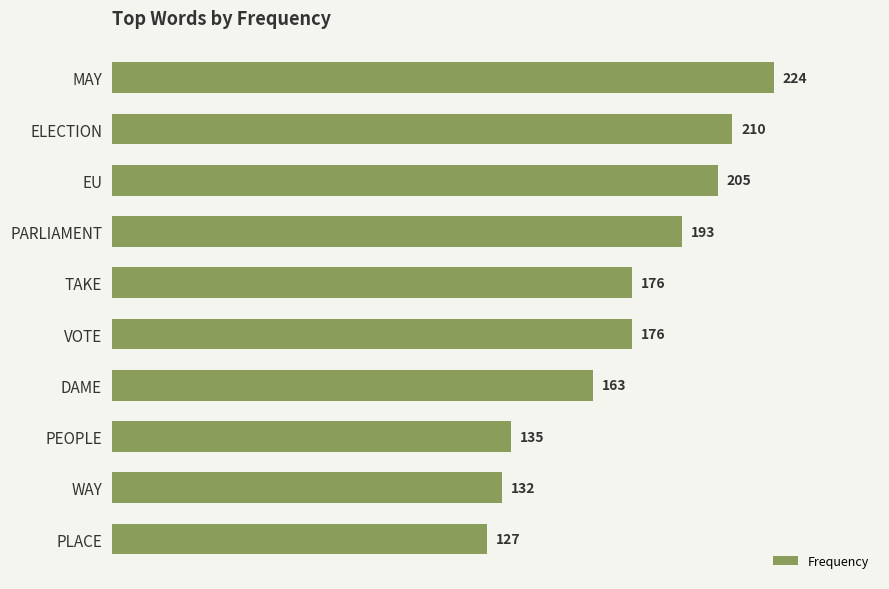

How many bars are there in total?

10